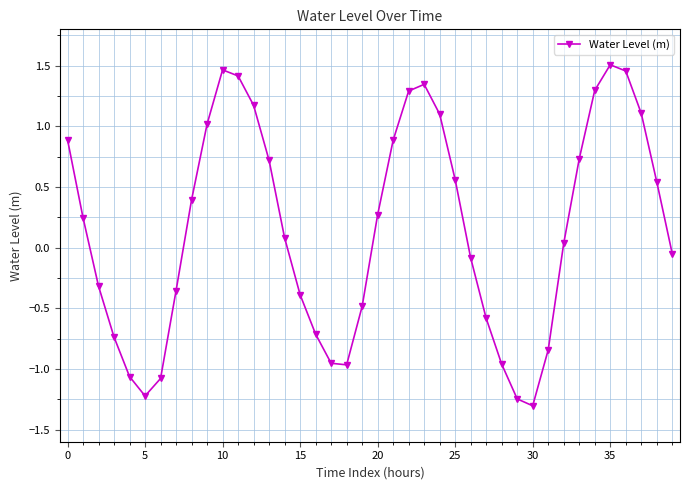

How many values exceed 0?

22